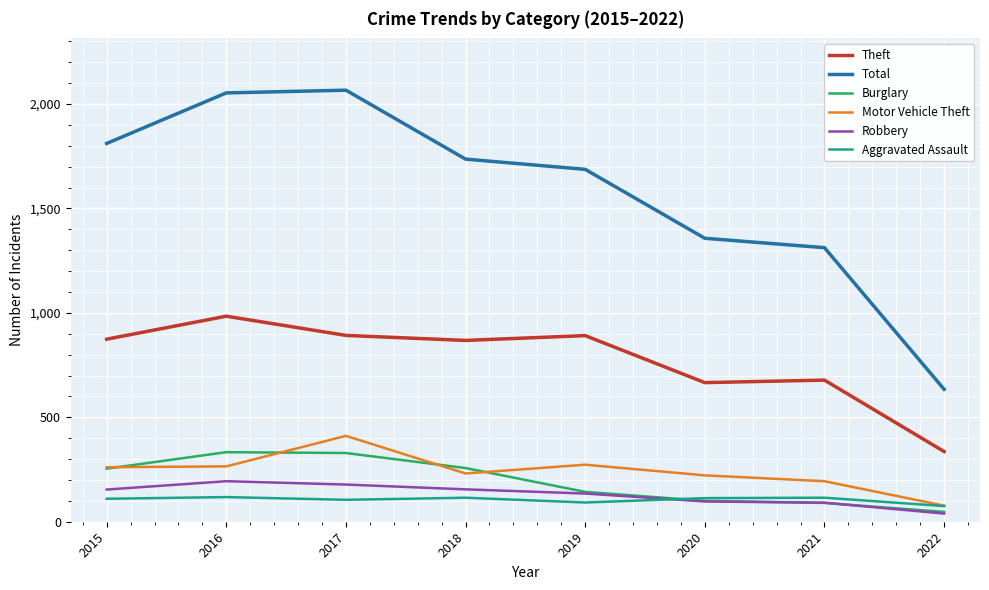

Which series has the largest range (max minus min)?

Total